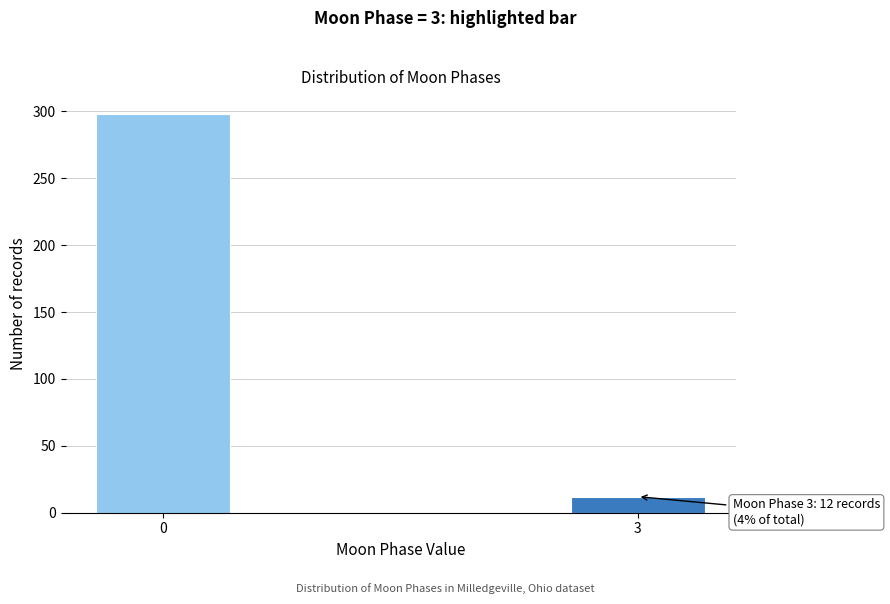

Reading left to right, extract all data points from this chart.

298	12